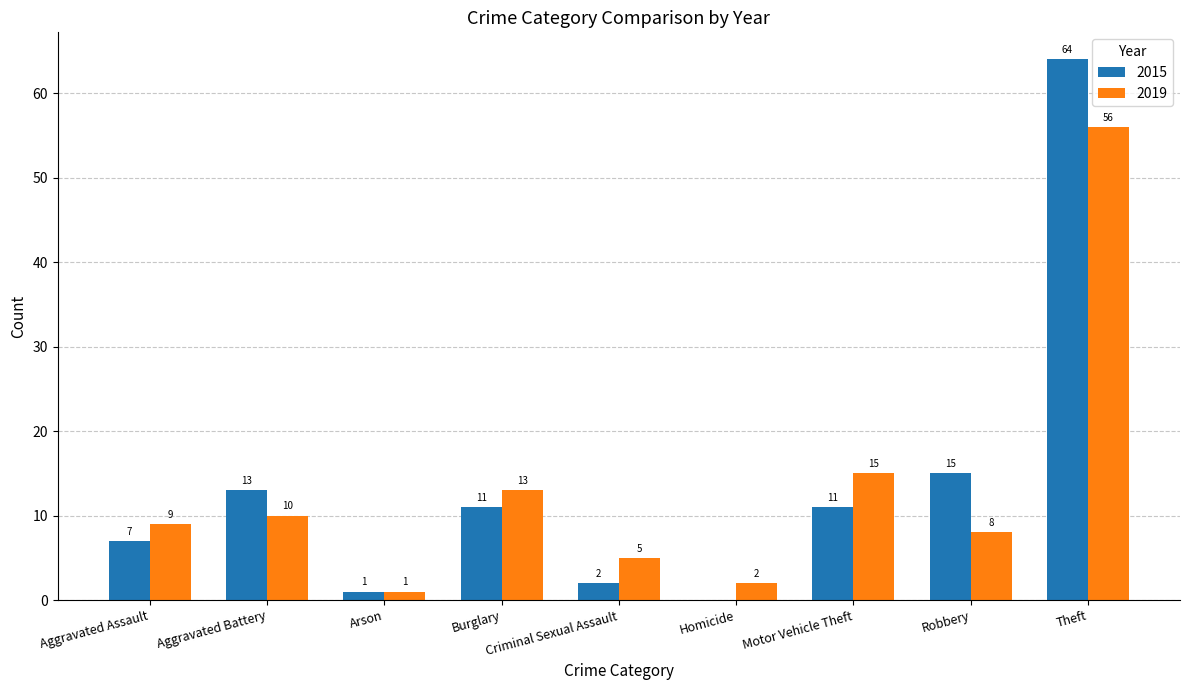

Is the value of 2019 at Burglary greater than the value of 2015 at Robbery?

No